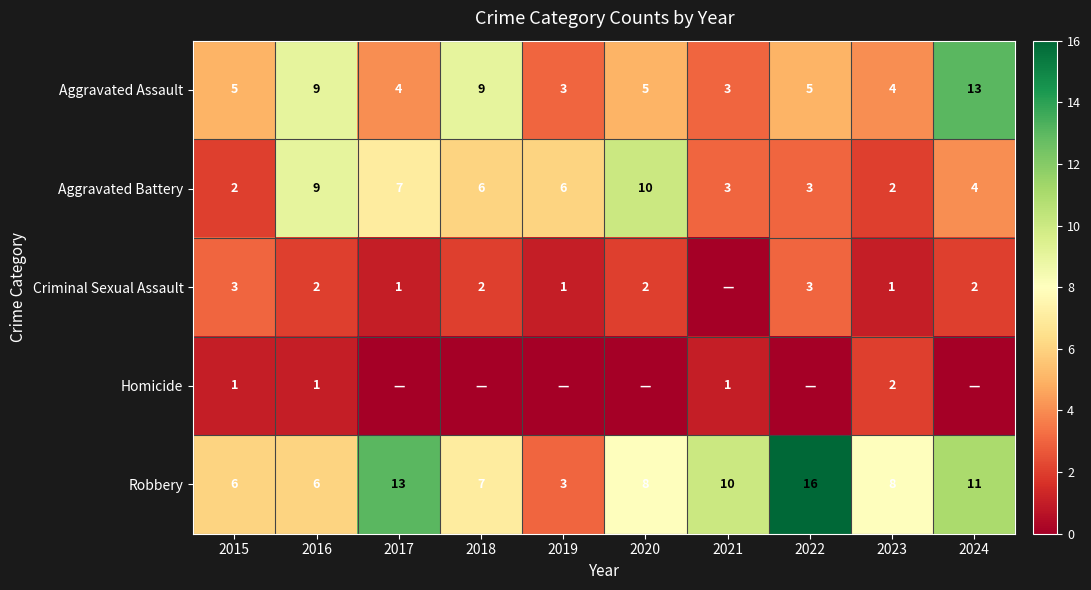

What is the sum of the Criminal Sexual Assault values at 2018 and 2017?

3